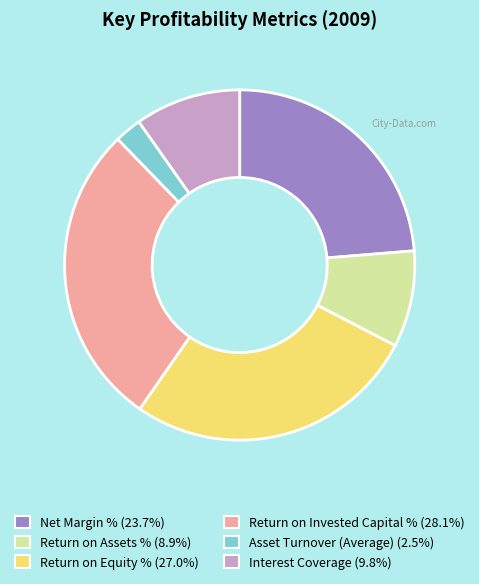

Combined, do Return on Invested Capital % and Return on Equity % account for over 50%?

Yes